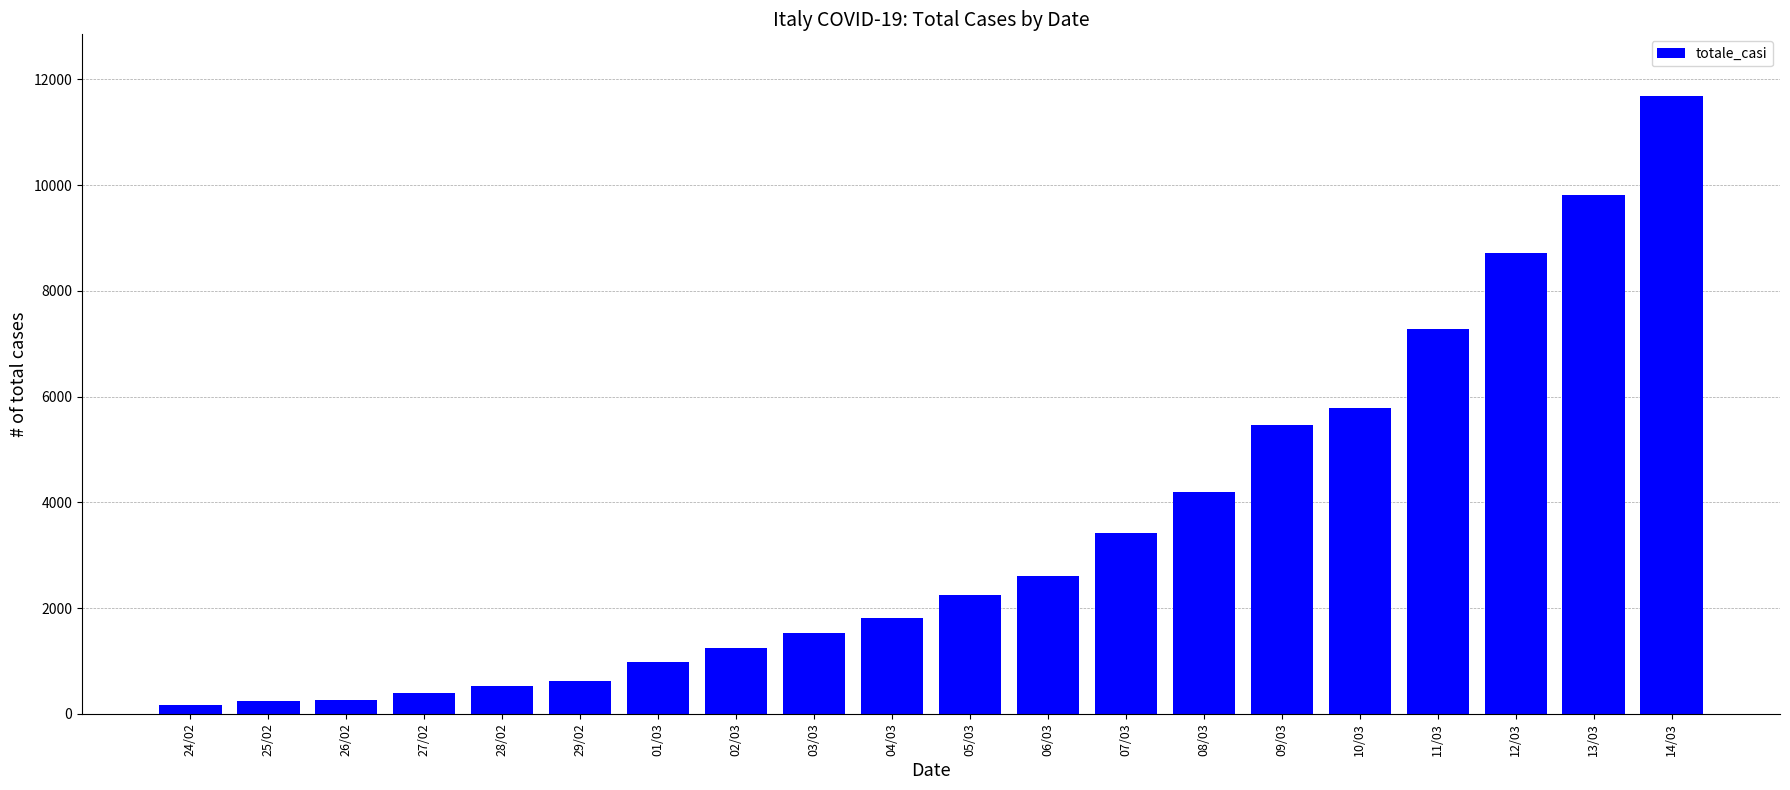

What is the change in value from 01/03 to 07/03?

+2436